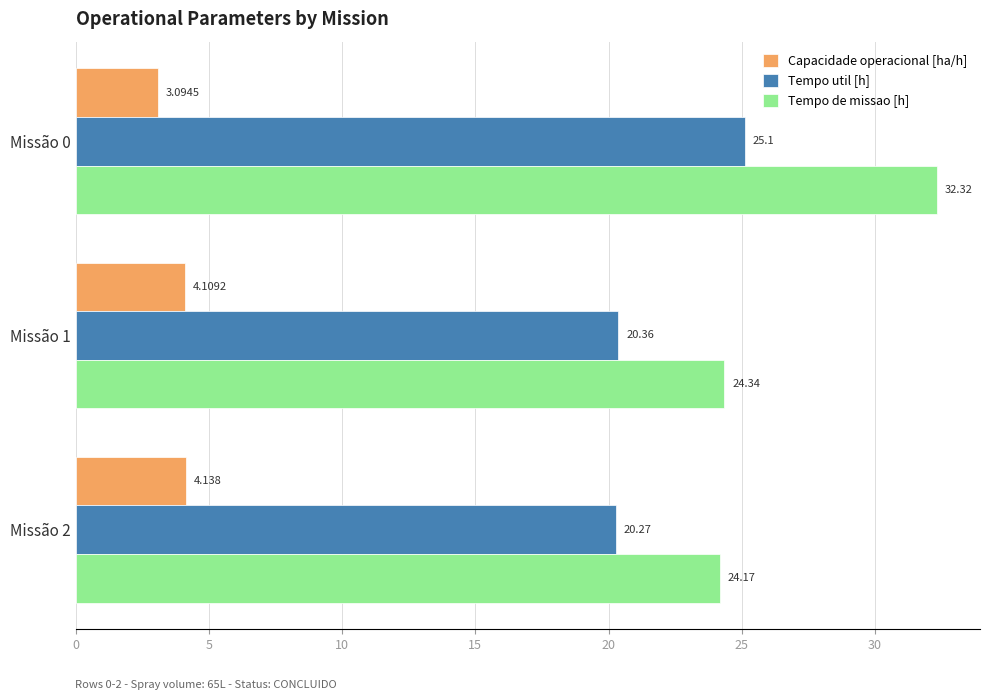

Which series has the widest spread of values?

Tempo de missao [h]